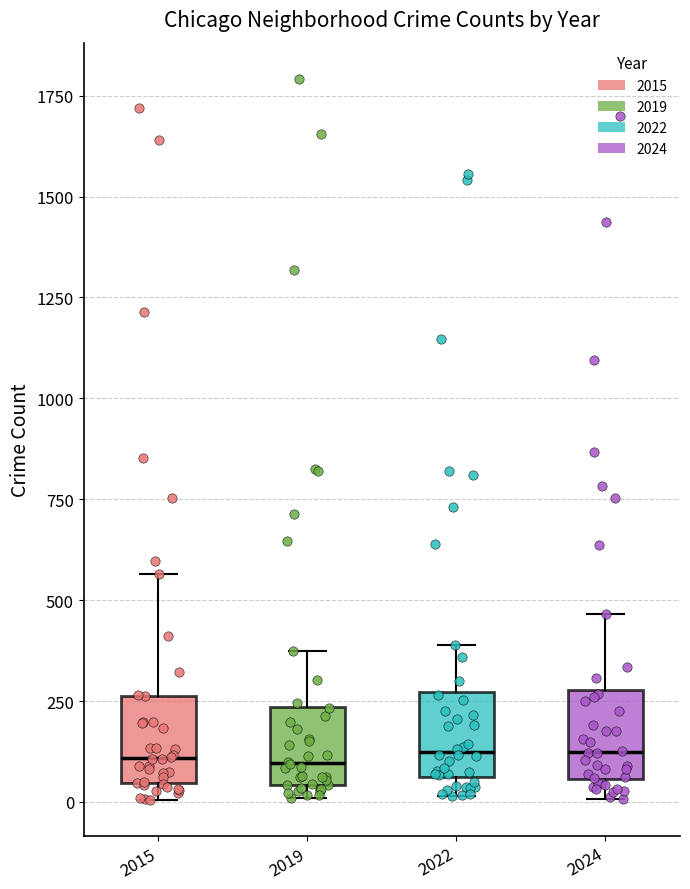

Where does the median line of the box at x = 2024 sit on the y-axis? The values are not printed on the chart, so give them approximately, as read against the axis.

100